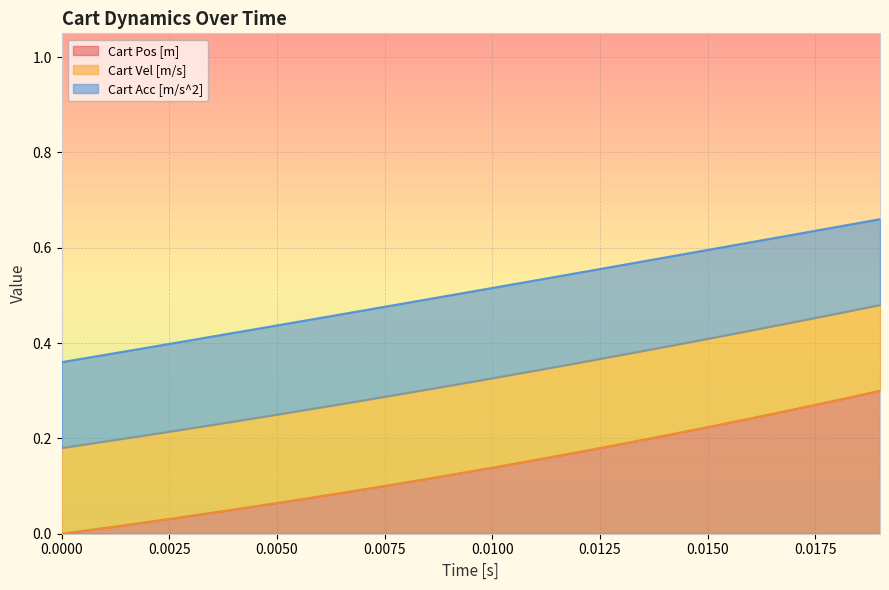

What is the maximum value for Cart Vel [m/s]?

0.5